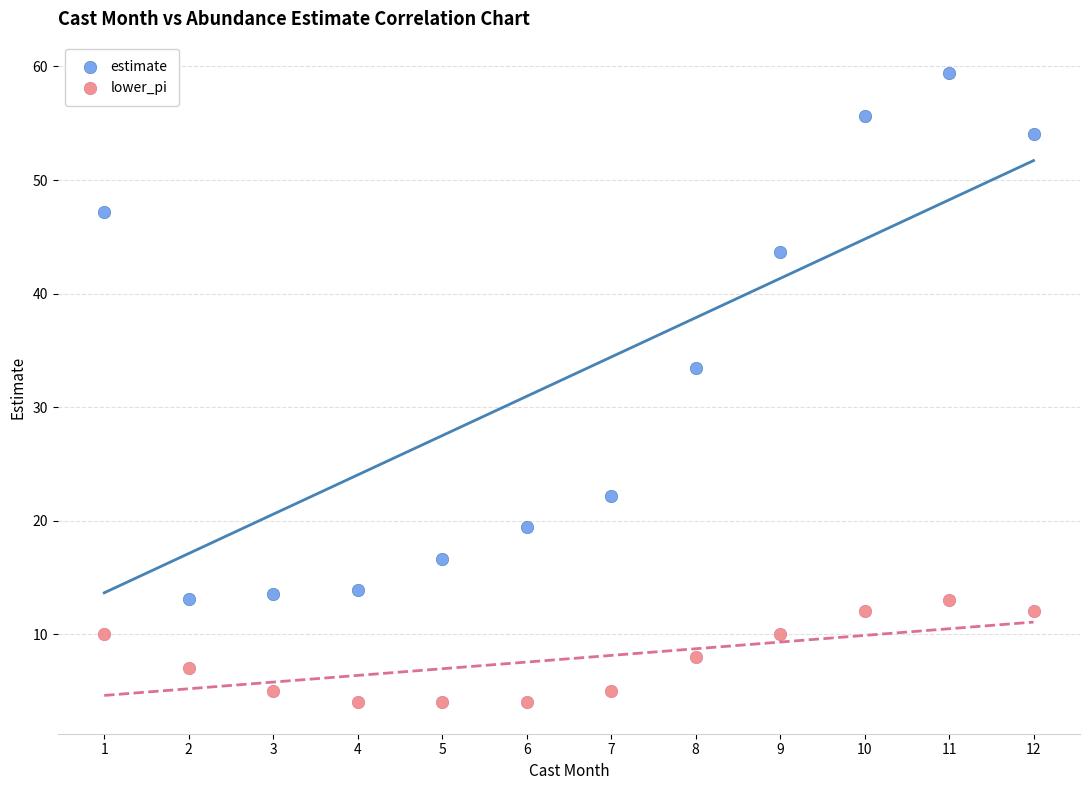

Which series has the largest Y range (max minus min)?

estimate